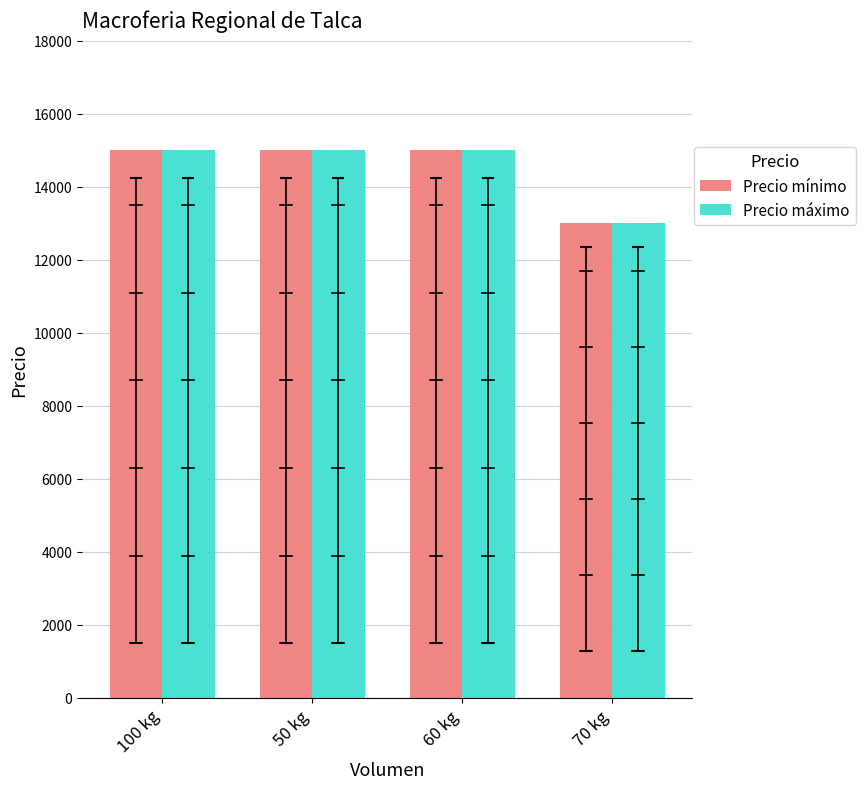

Is it true that Precio máximo equals 13000 at 70 kg?

True